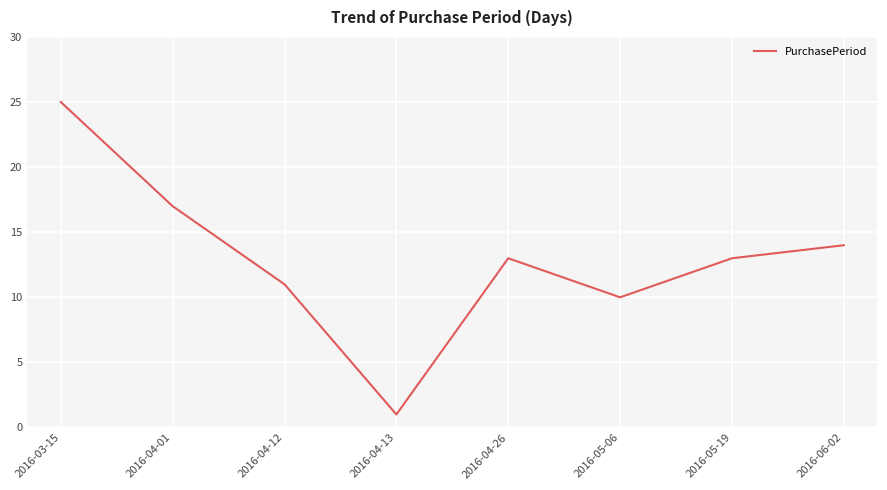

What position from the right is 2016-05-19?

2